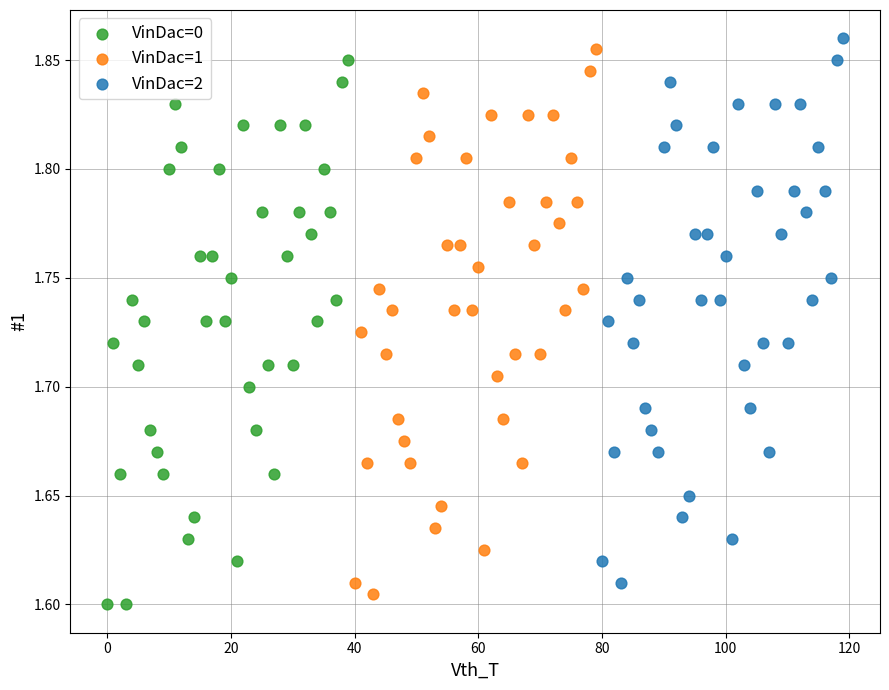

Which series reaches the maximum Y coordinate?

VinDac=2